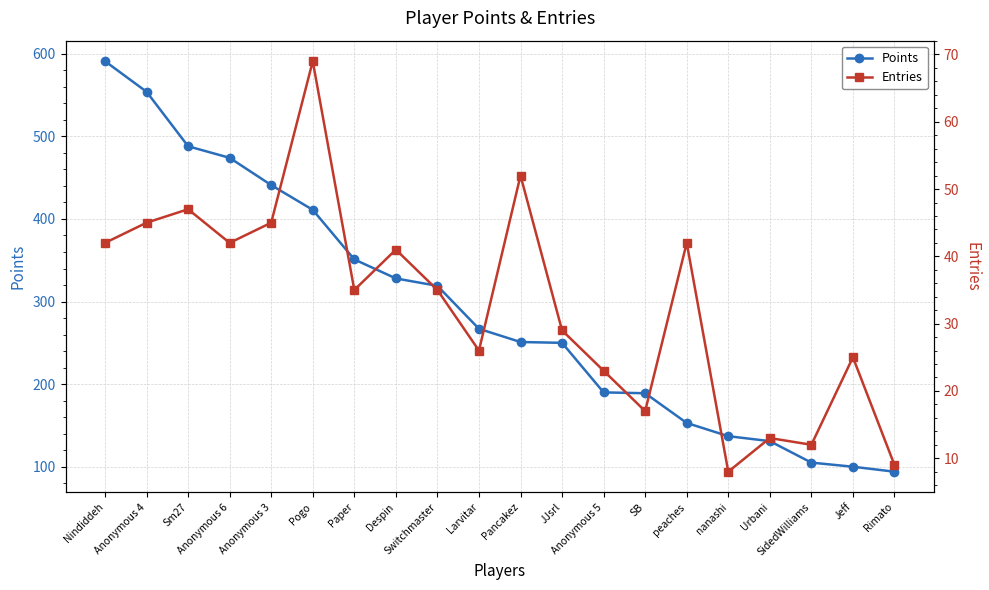

What is the value of the Points point at the 12th from the left?

250